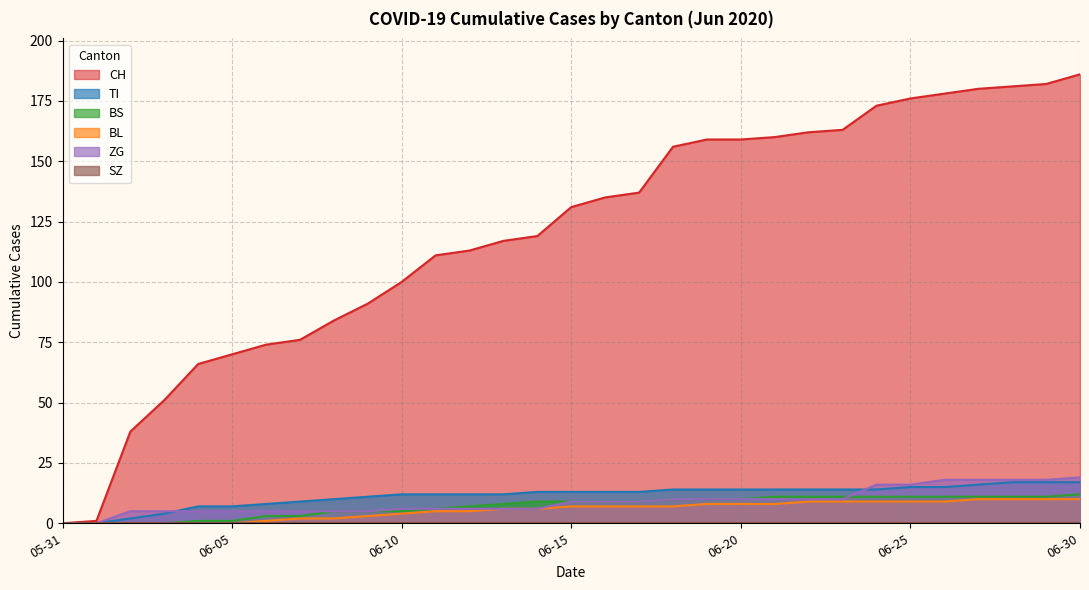

What is the value of the ZG point at the 15th from the left?

6